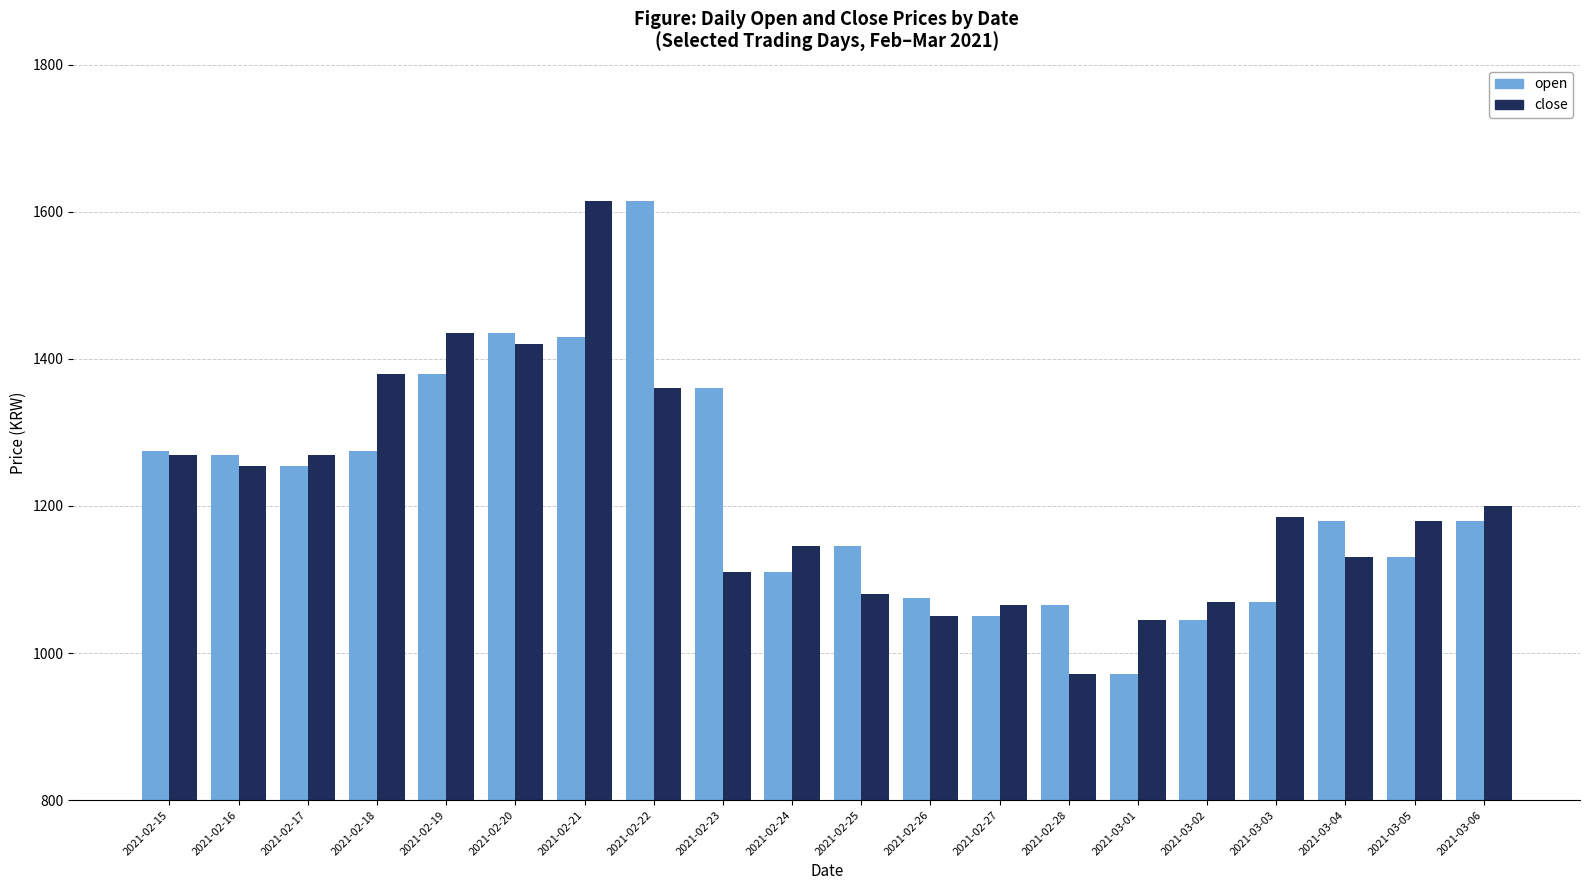

What are all the series names shown in the legend?

open, close